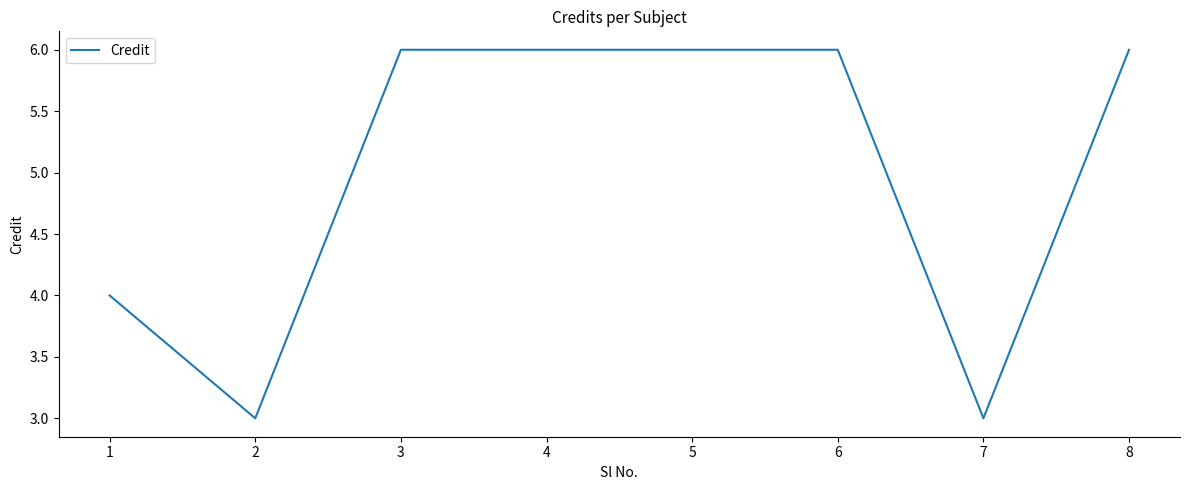

Approximately how many times larger is the value at 3 compared to 2?

2.0